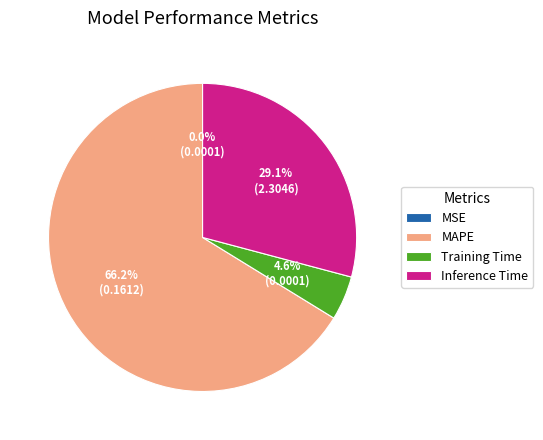

What percentage is NOT represented by Inference Time?

70.9%